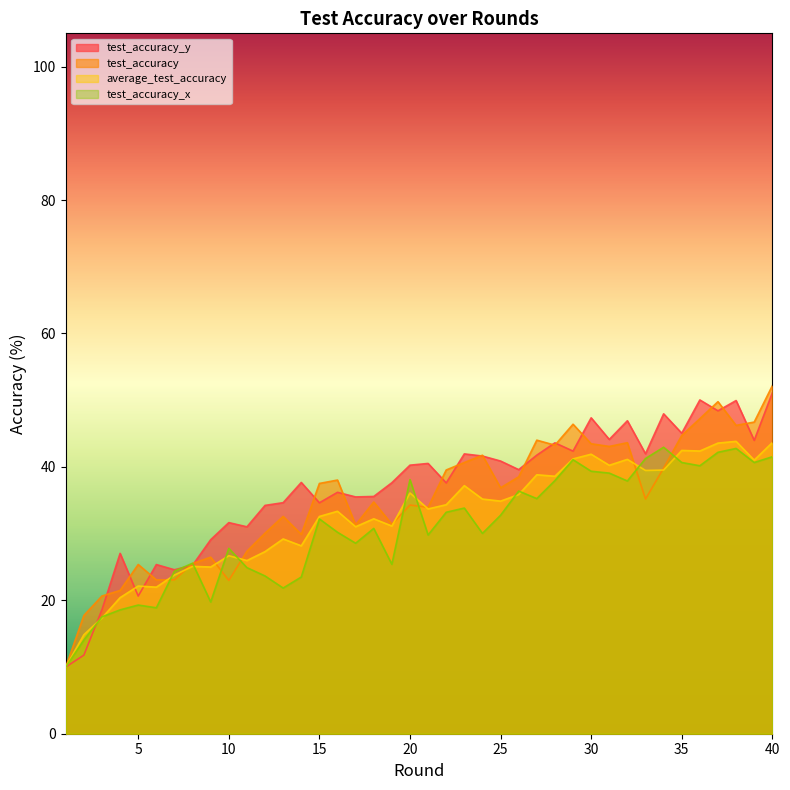

At which category is the sum across all series the highest?

40